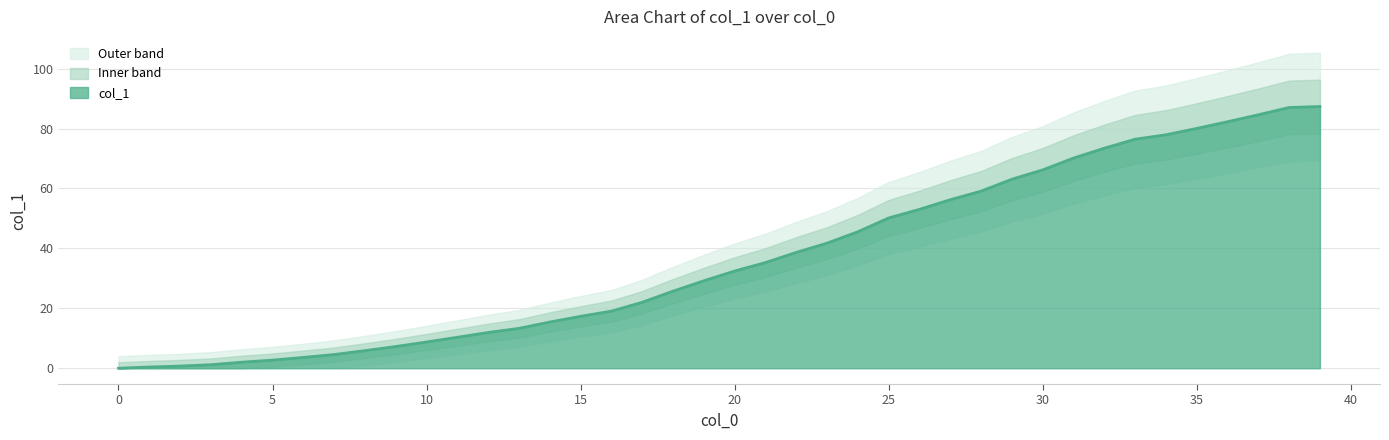

How many categories are shown in the chart?

40